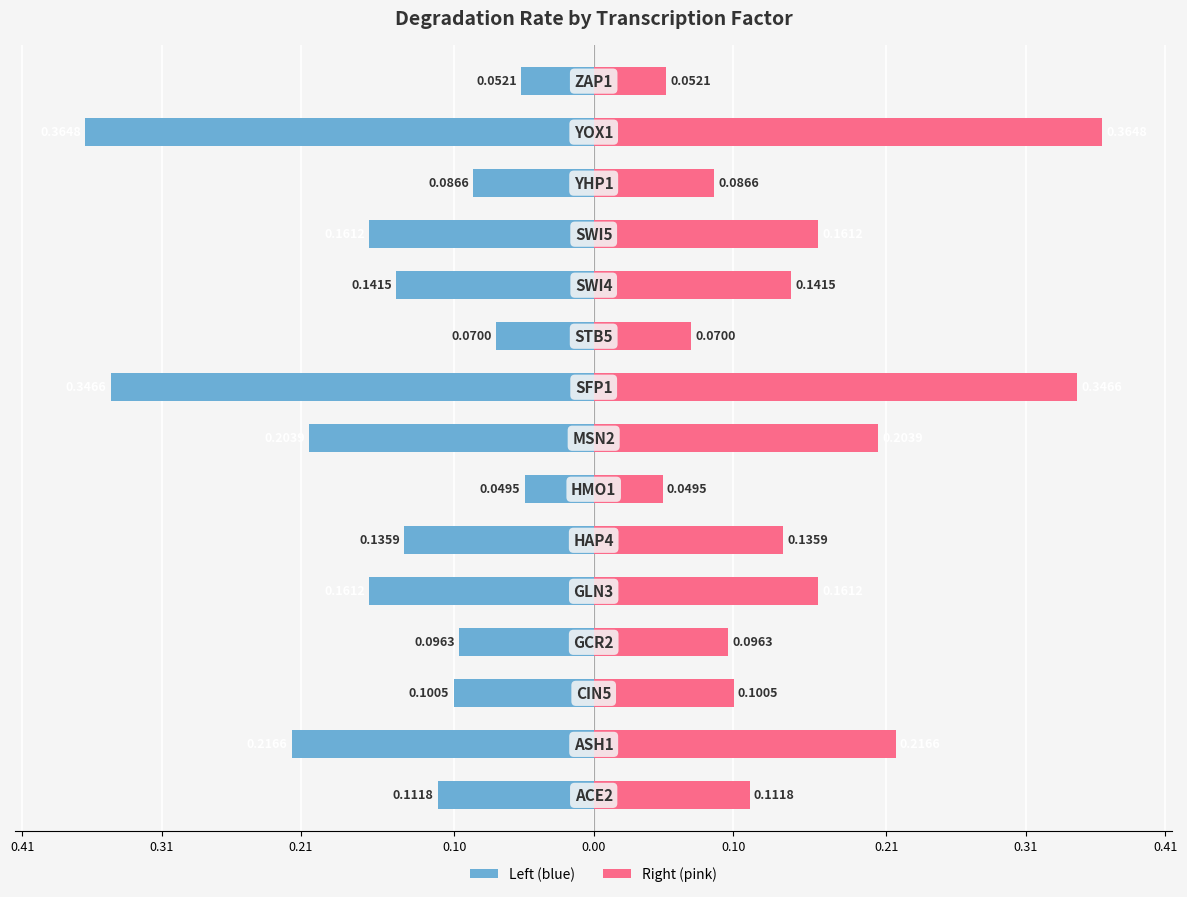

Which series has the widest spread of values?

degradation_rate (left)